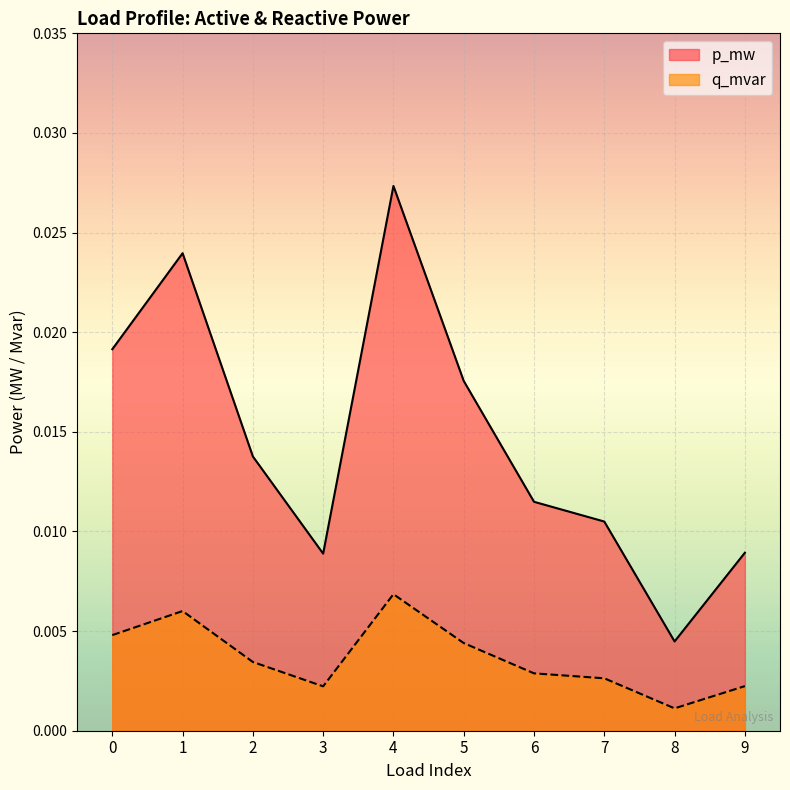

How many interior local valleys does the q_mvar series have?

2